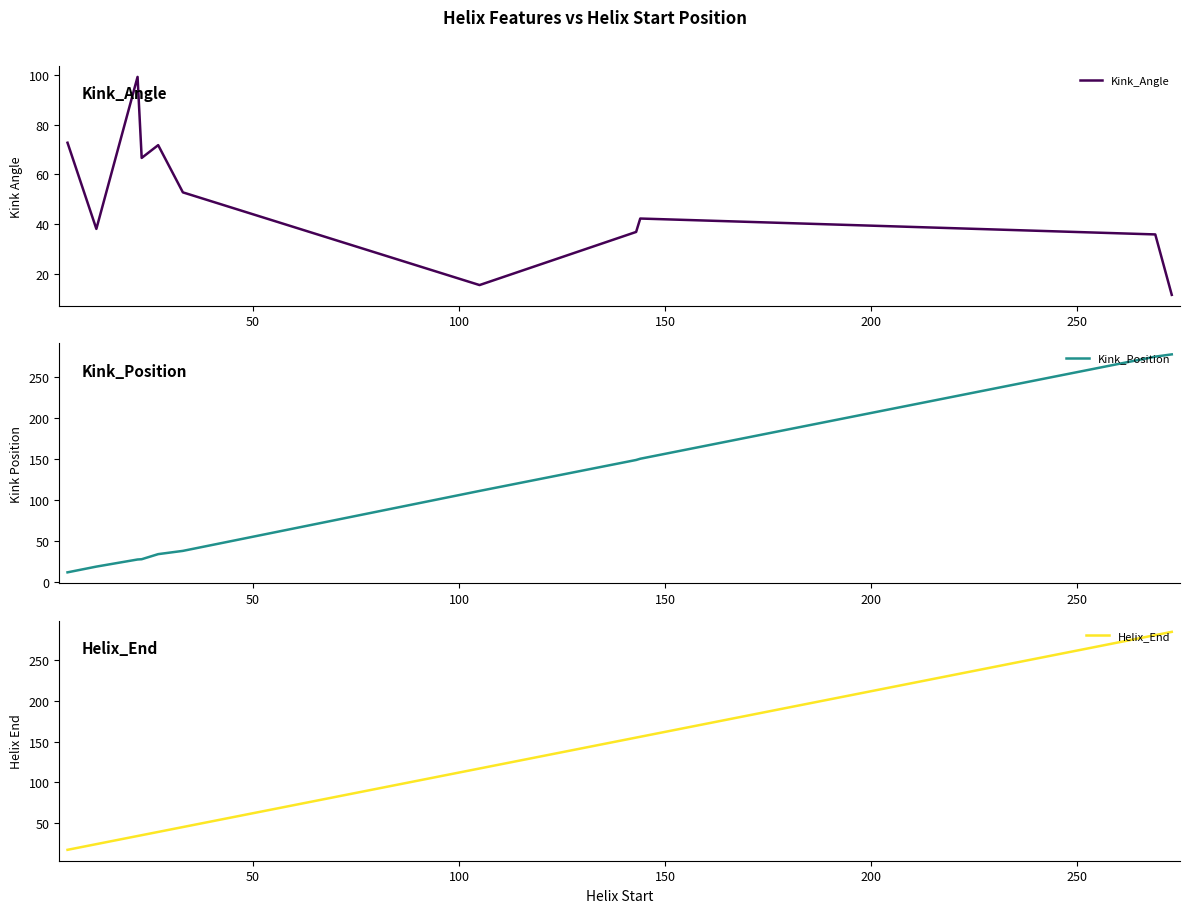

True or false: Kink_Angle has more than 1 points higher than both neighbors.

True